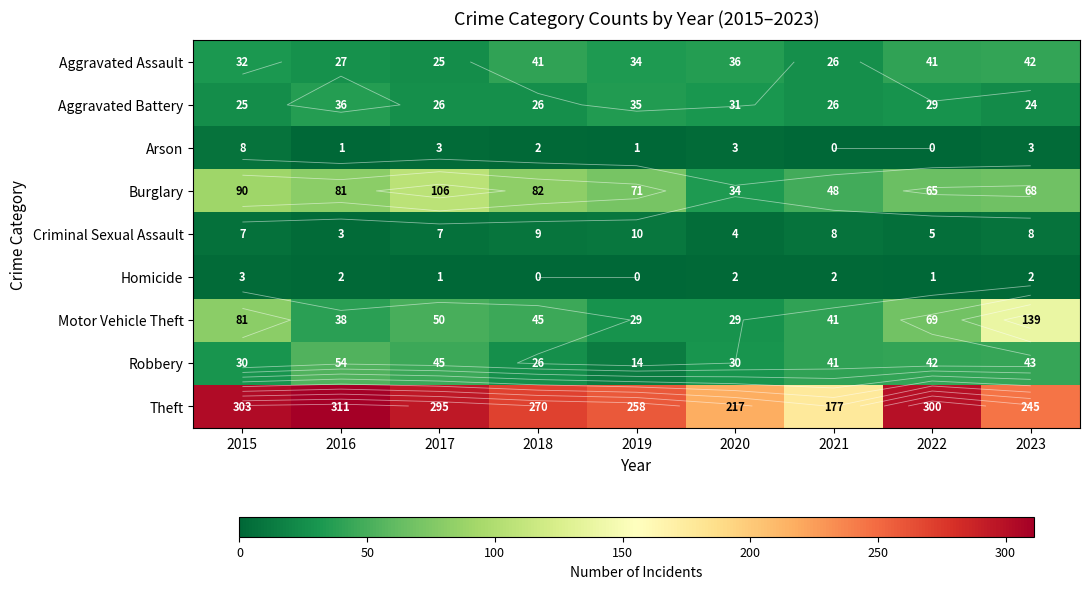

The value of Arson at 2021 is 0. True or false?

True